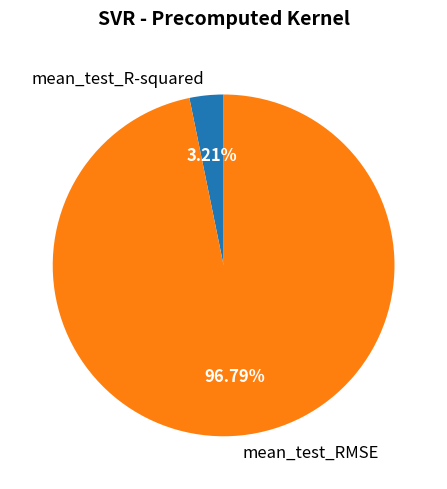

To the nearest percent, what portion does mean_test_RMSE represent?

97%